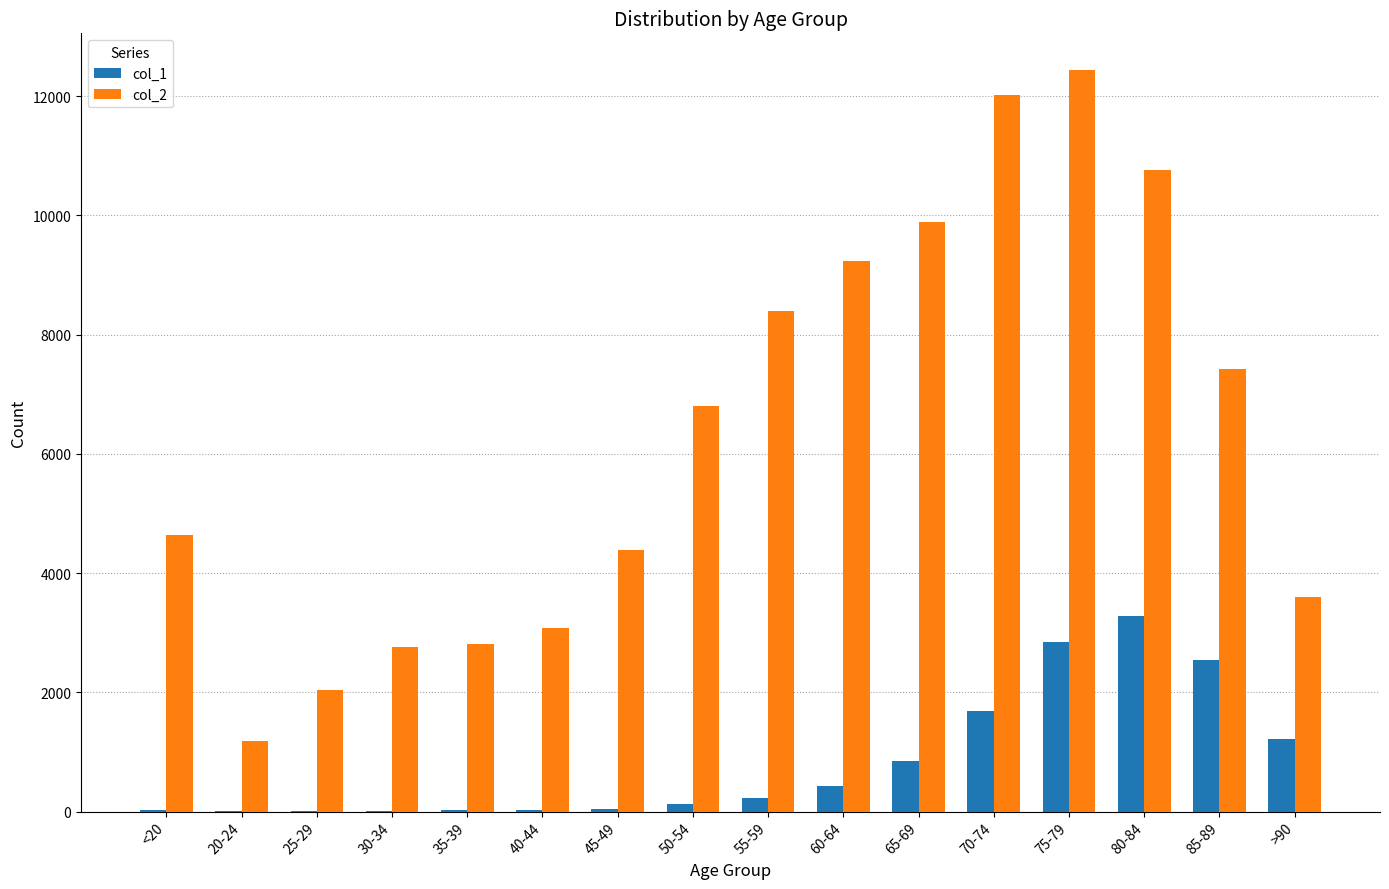

Which category has the highest value in the col_1 series?

80-84